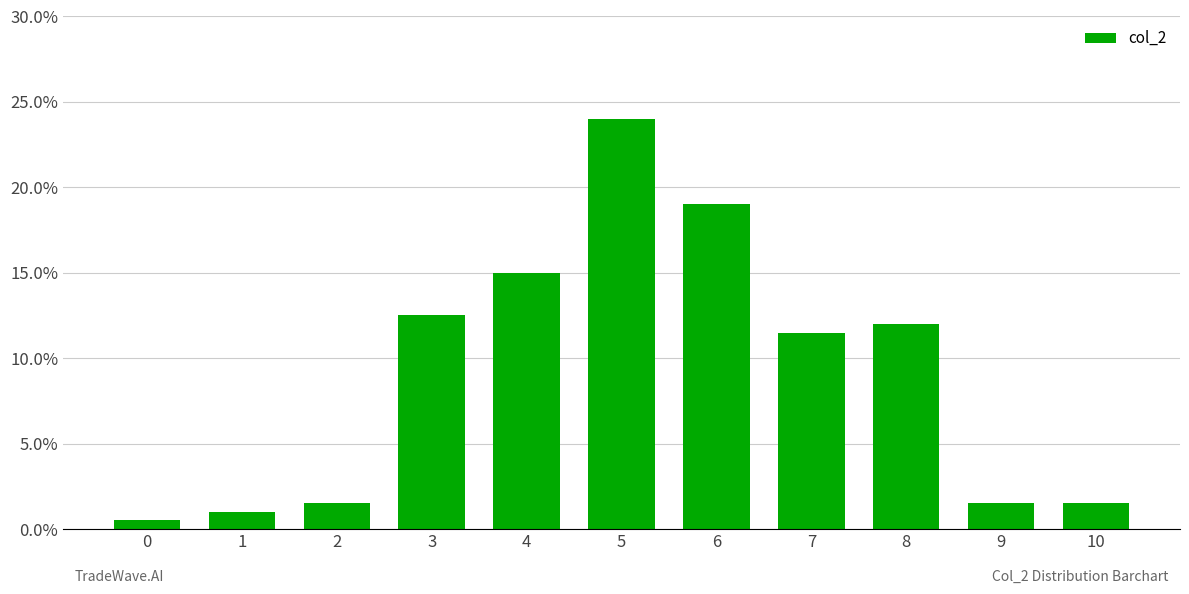

The value at 1 is 1.0. True or false?

True